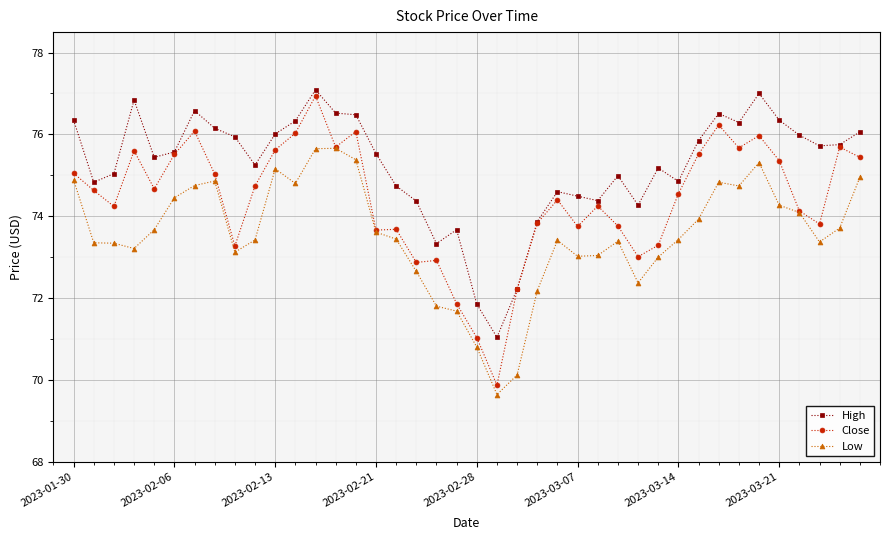

True or false: Close has more than 0 points higher than both neighbors.

True